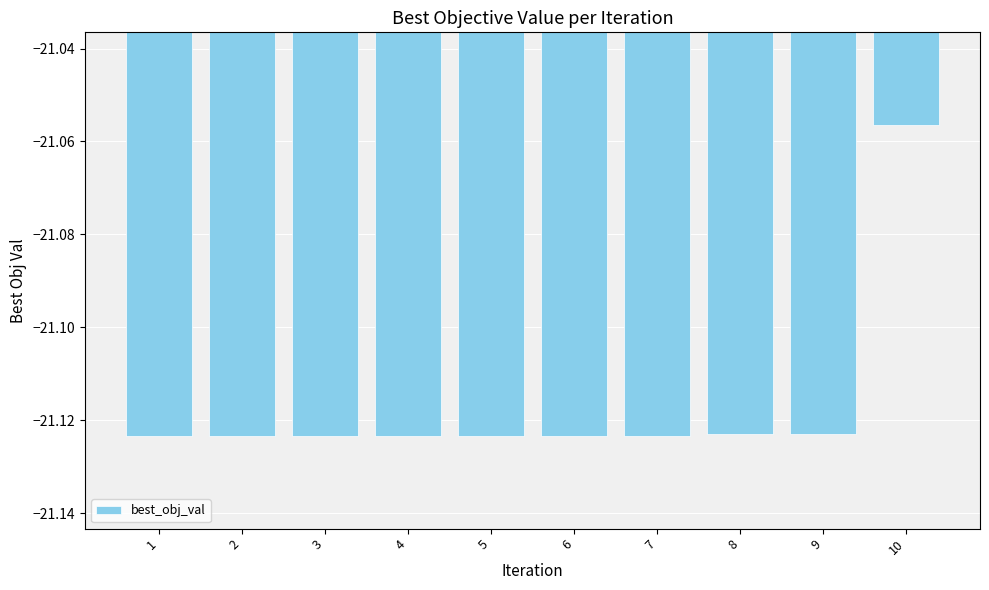

The chart shows a value of -5.9 at 10. True or false?

False